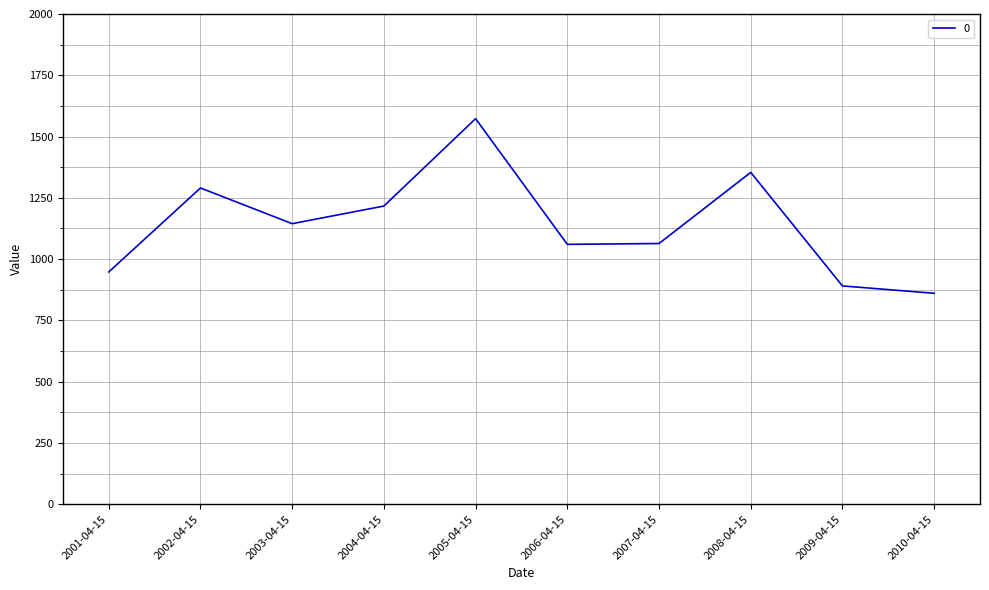

What is the change in value from 2003-04-15 to 2009-04-15?

-253.9